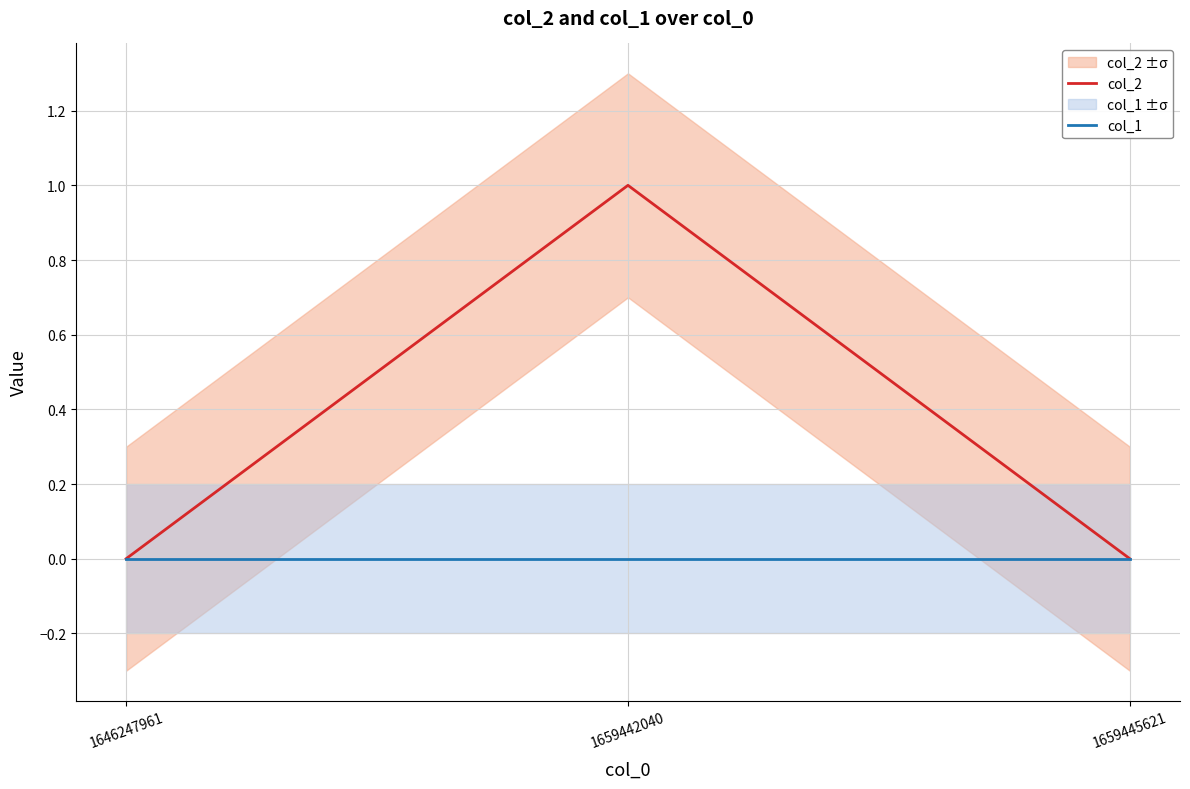

Rank the categories by col_2 value from highest to lowest.

1659442040, 1646247961, 1659445621